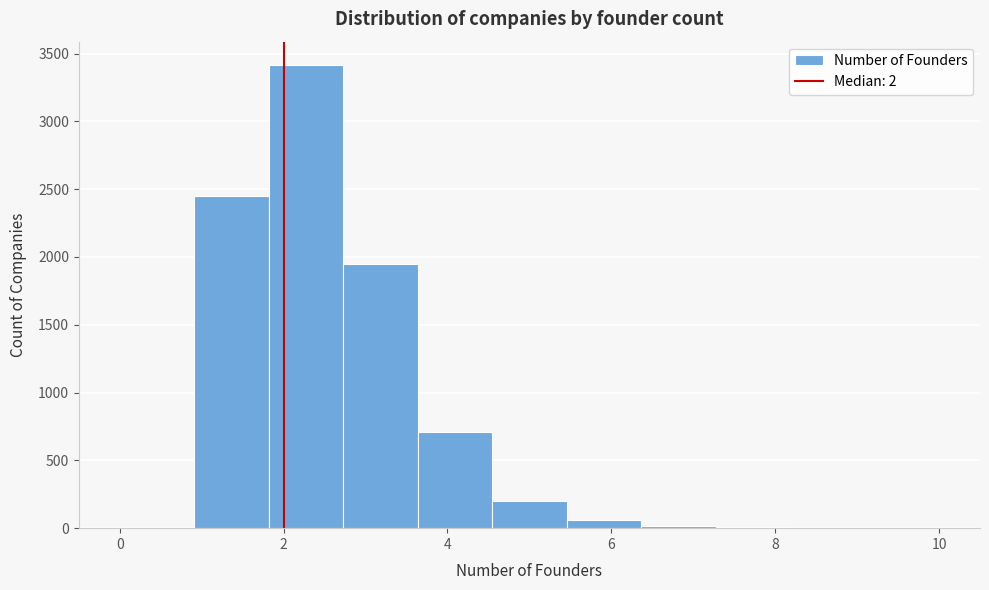

Over which range of the x-axis is the bar tallest?

1.8 to 2.8